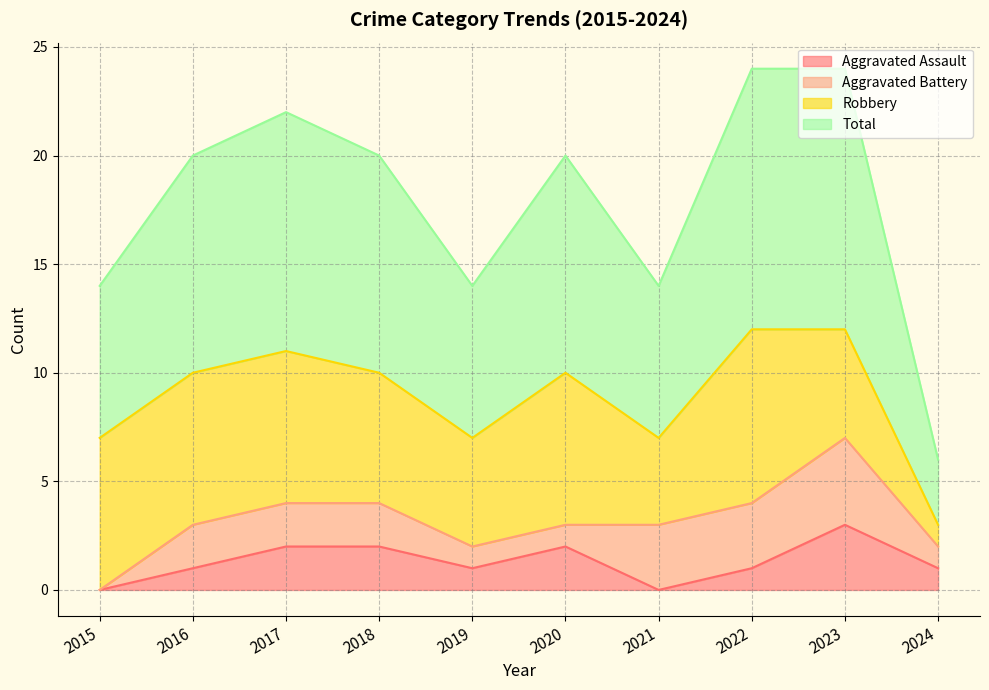

How many lines are shown in the chart?

4